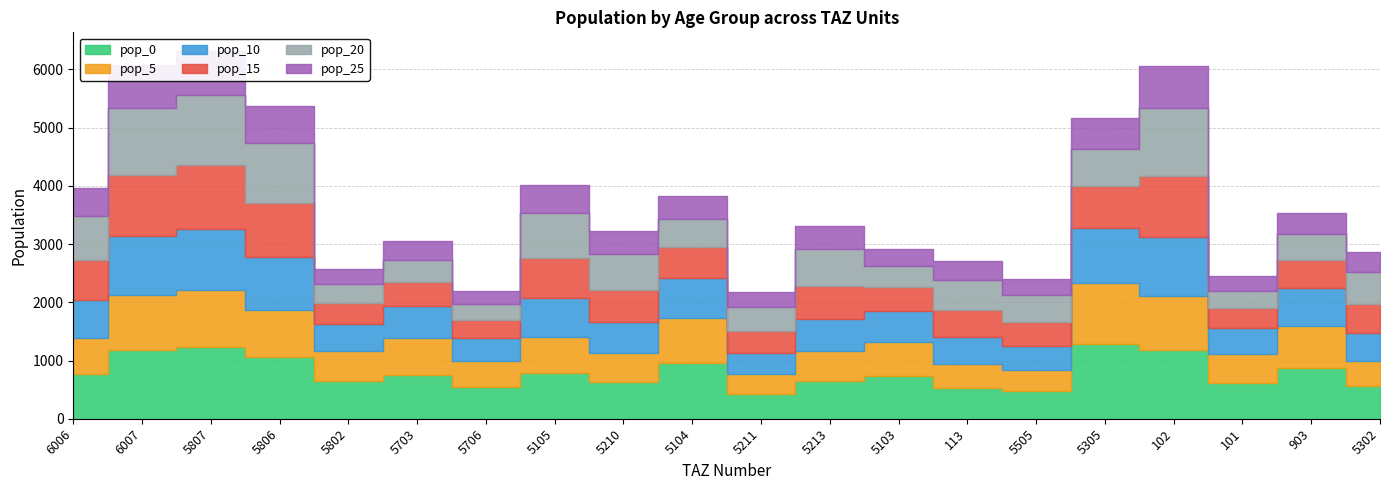

What is the spread (max minus min) of values at 5706?

319.2